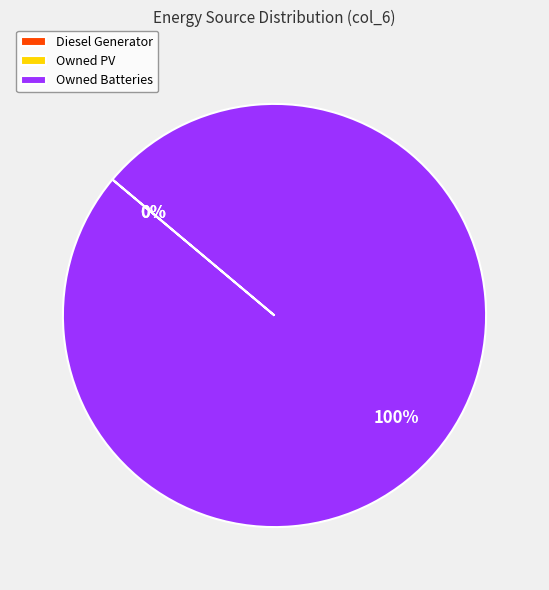

Rank the categories by value from highest to lowest.

Owned Batteries, Diesel Generator, Owned PV